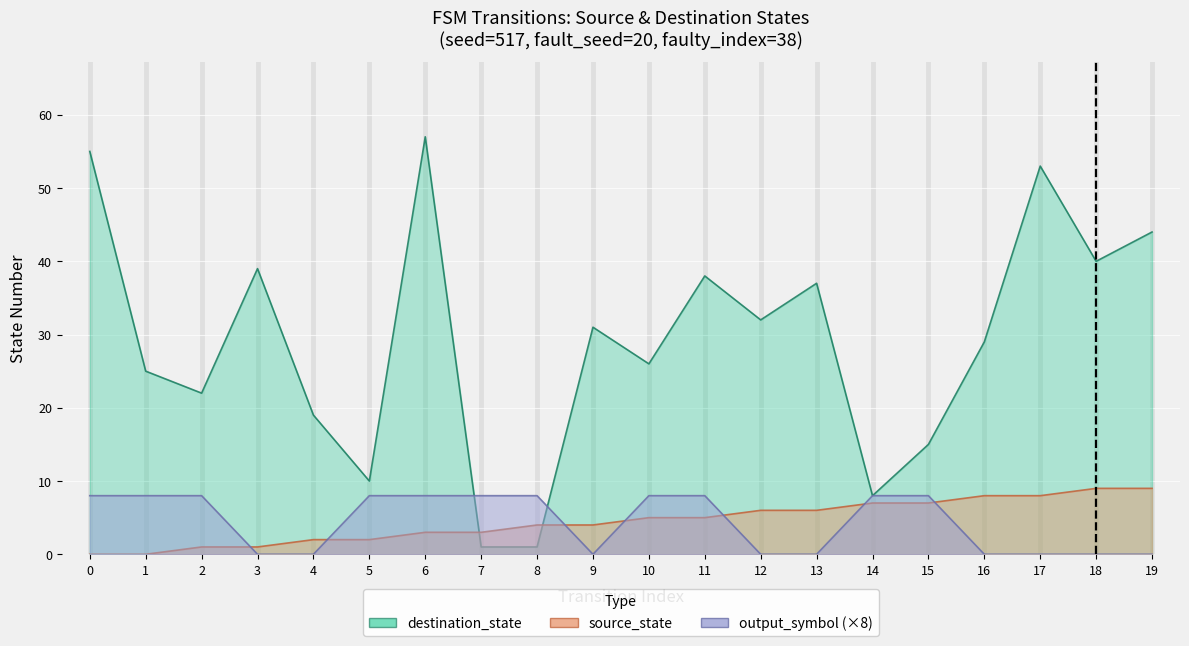

What is the value of the output_symbol (×8) point at the 8th from the left?

8